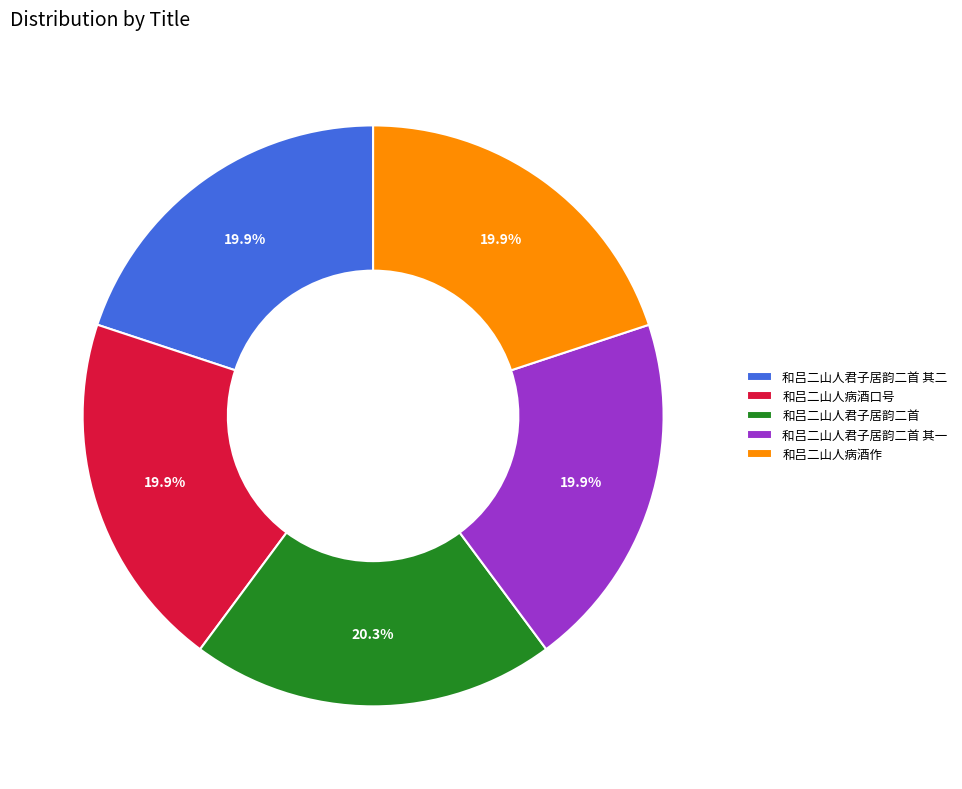

What portion of the pie excludes 和吕二山人君子居韵二首?

79.7%